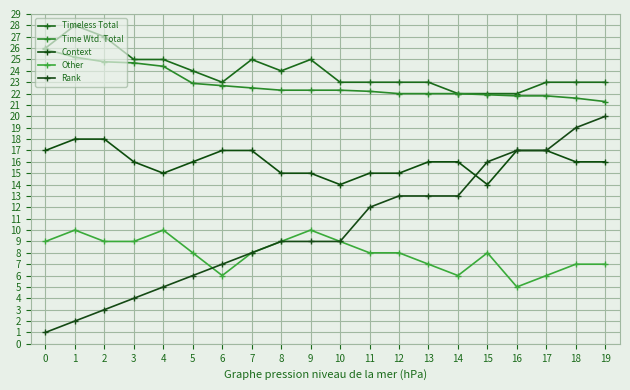

What is the spread (max minus min) of values at 16?

17.0